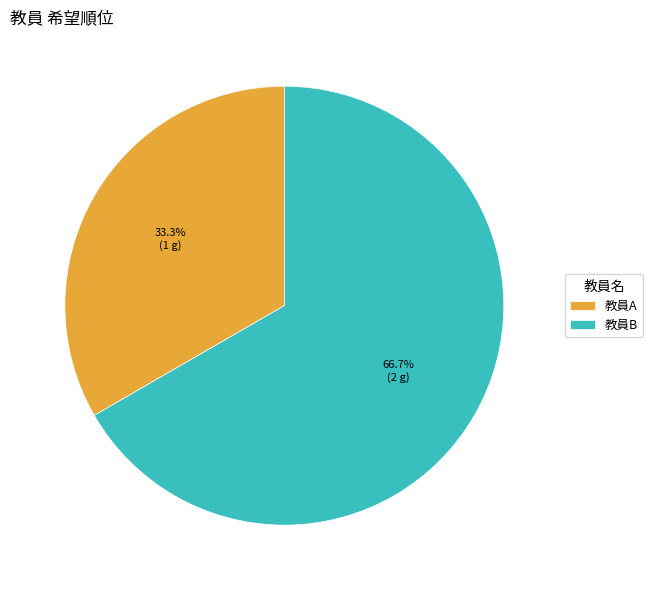

To the nearest percent, what is the combined percentage of 教員A and 教員B?

100%